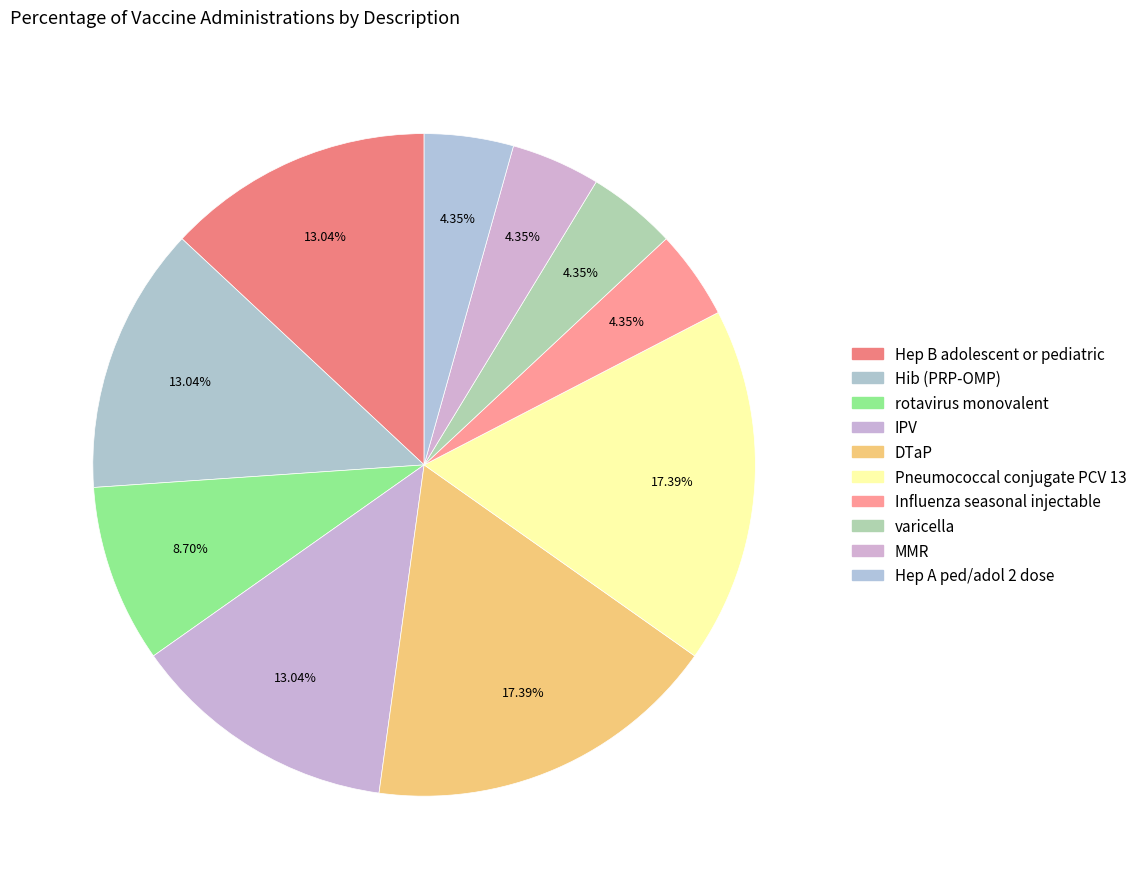

To the nearest percent, what percentage of the pie is IPV?

13%